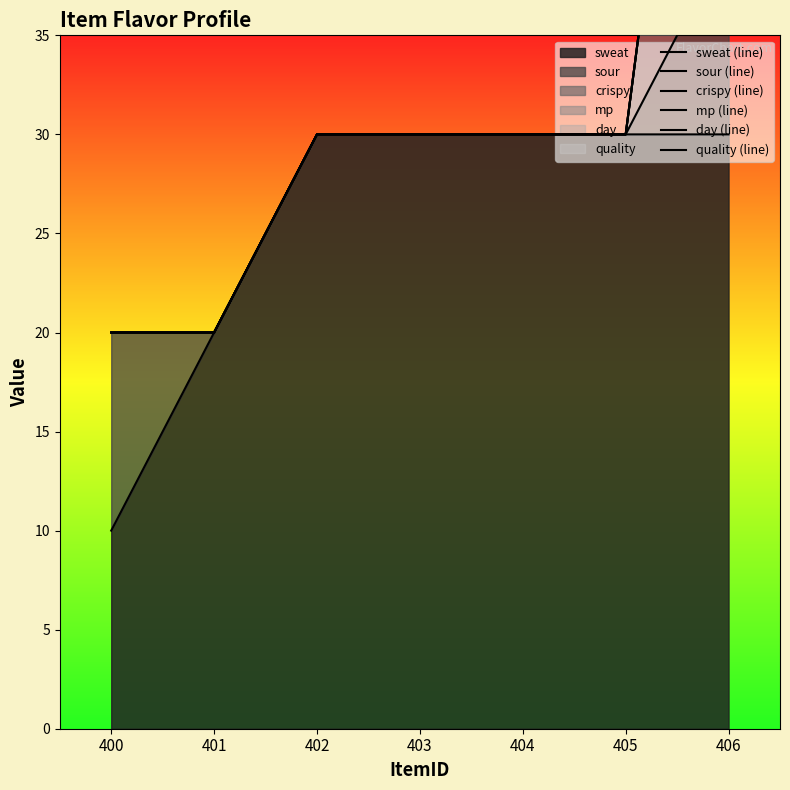

Count the sweat (line) values in the range 20 to 30.

6